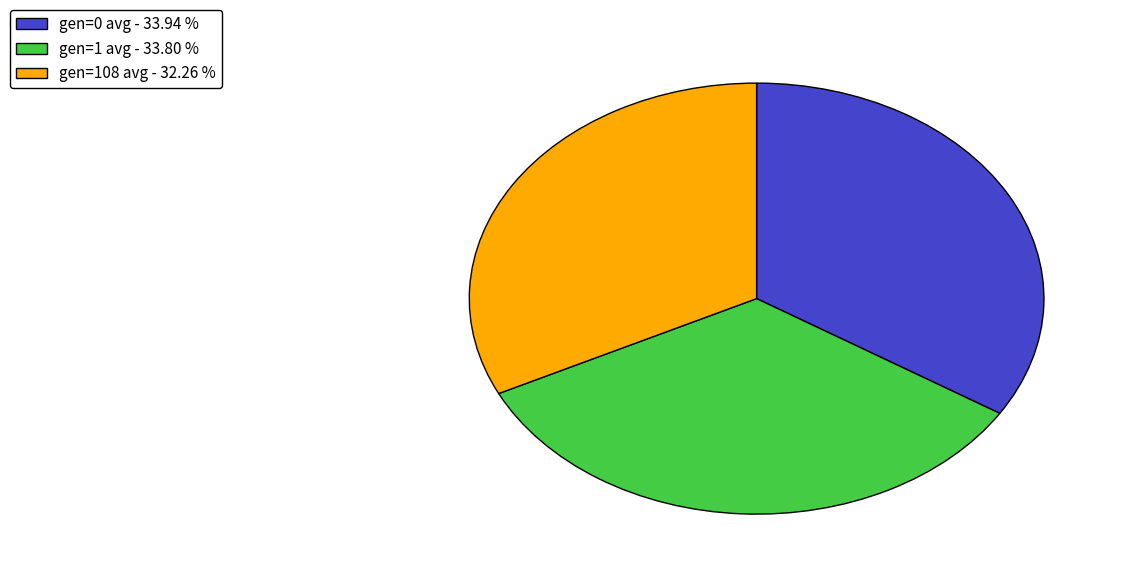

Does any single category account for the majority?

No